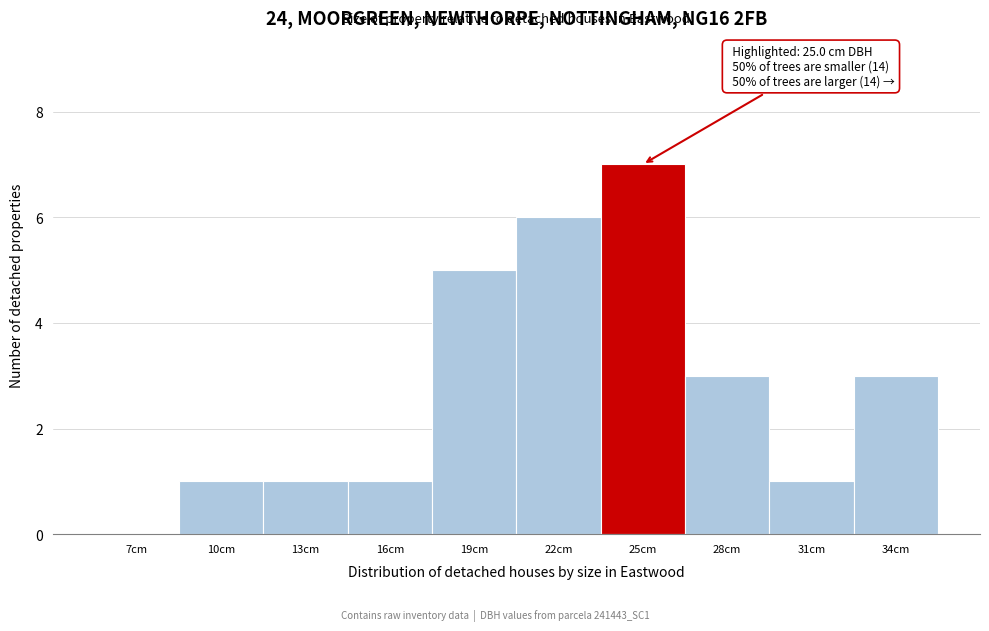

Reading left to right, extract all data points from this chart.

7cm=0	10cm=1	13cm=1	16cm=1	19cm=5	22cm=6	25cm=7	28cm=3	31cm=1	34cm=3